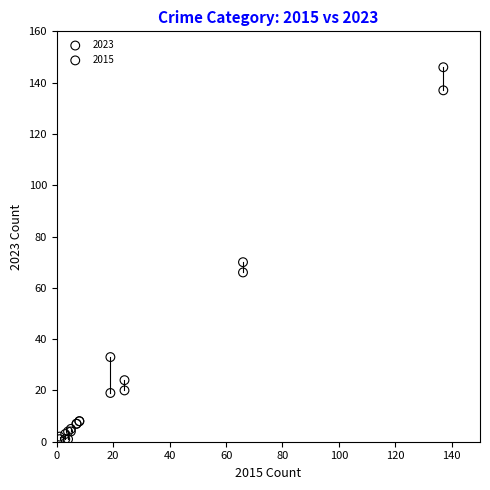

What are all the series names shown in the legend?

2023, 2015